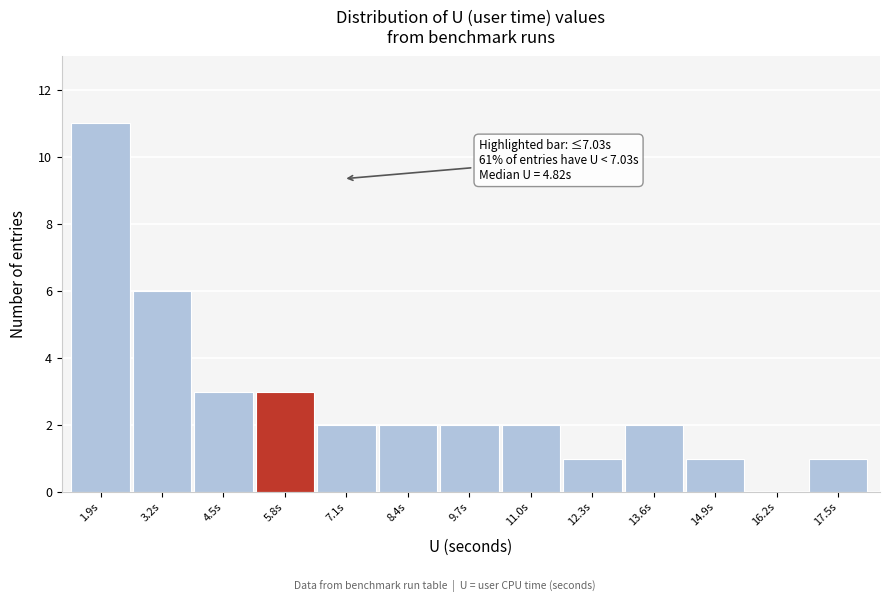

Reading left to right, what are all the values shown in this chart?

1.9s=11	3.2s=6	4.5s=3	5.8s=3	7.1s=2	8.4s=2	9.7s=2	11.0s=2	12.3s=1	13.6s=2	14.9s=1	16.2s=0	17.5s=1